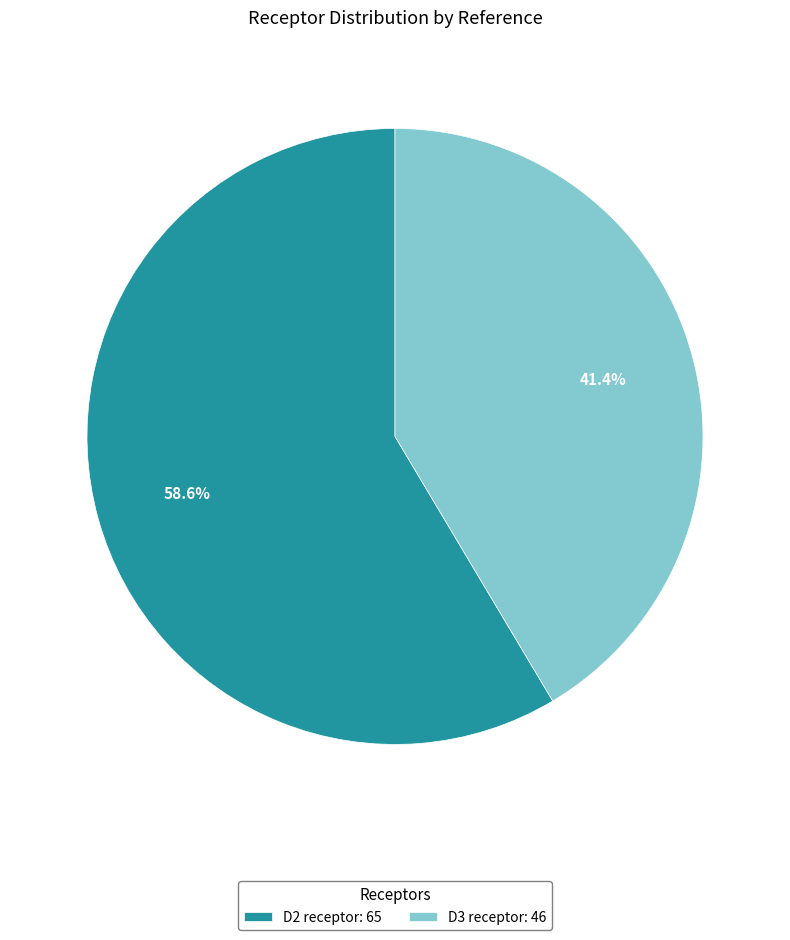

Rank the categories by value from highest to lowest.

D2 receptor, D3 receptor